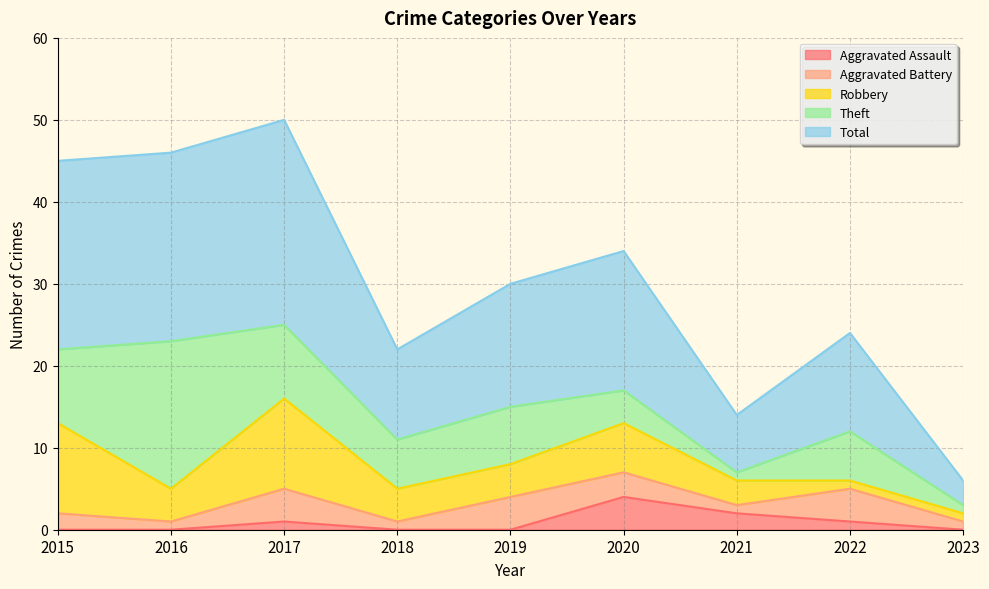

Reading left to right, list all the values displayed in this chart.

Aggravated Assault: 0	0	1	0	0	4	2	1	0
Aggravated Battery: 2	1	4	1	4	3	1	4	1
Robbery: 11	4	11	4	4	6	3	1	1
Theft: 9	18	9	6	7	4	1	6	1
Total: 23	23	25	11	15	17	7	12	3